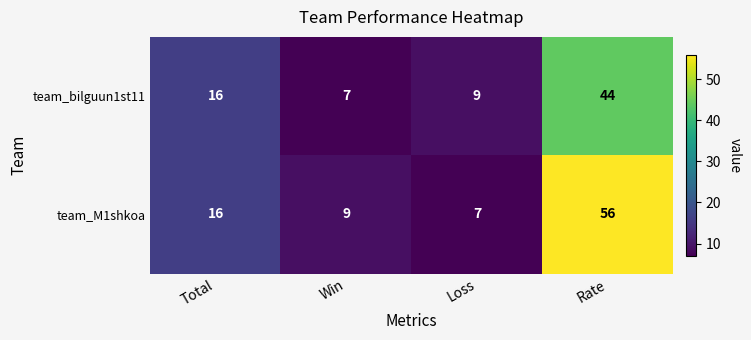

Reading left to right, extract all data points from this chart.

team_bilguun1st11: 16	7	9	44
team_M1shkoa: 16	9	7	56